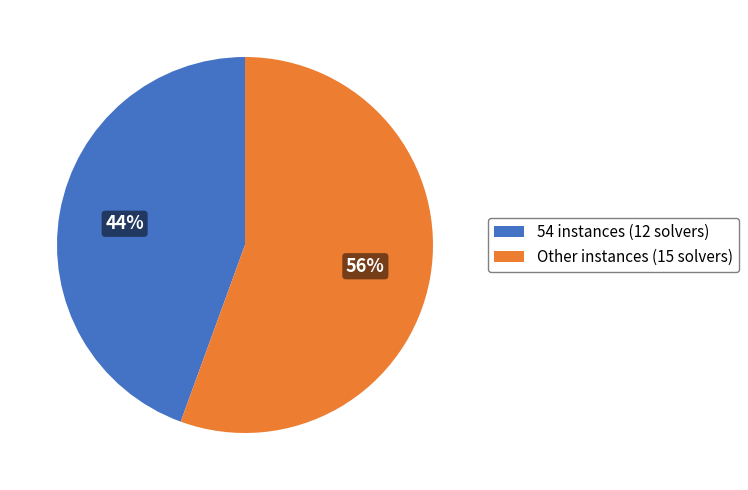

Is there any slice that represents more than half of the pie?

Yes